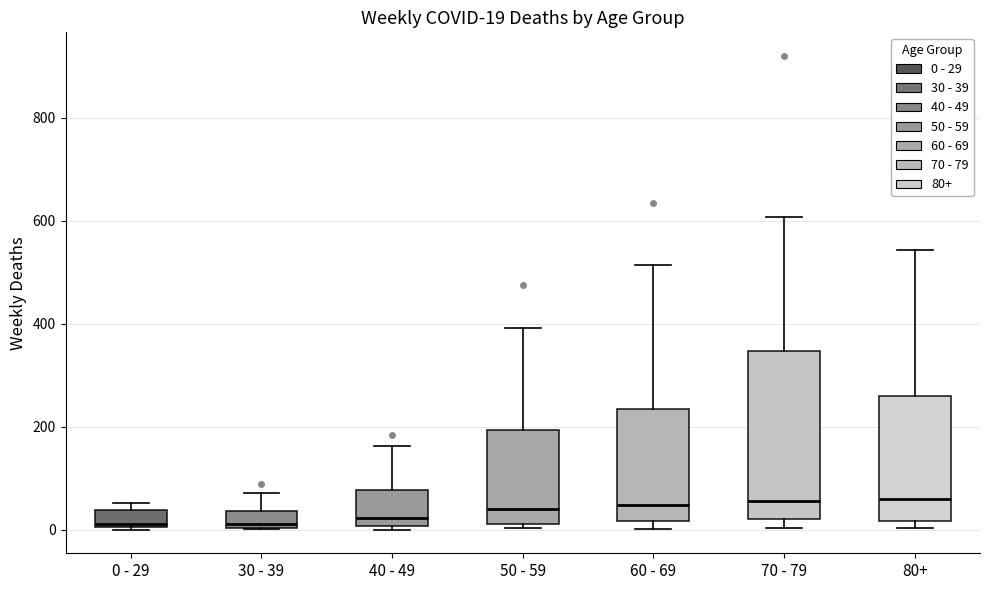

Which box is the tallest, from its lower edge to its upper edge?

70 - 79